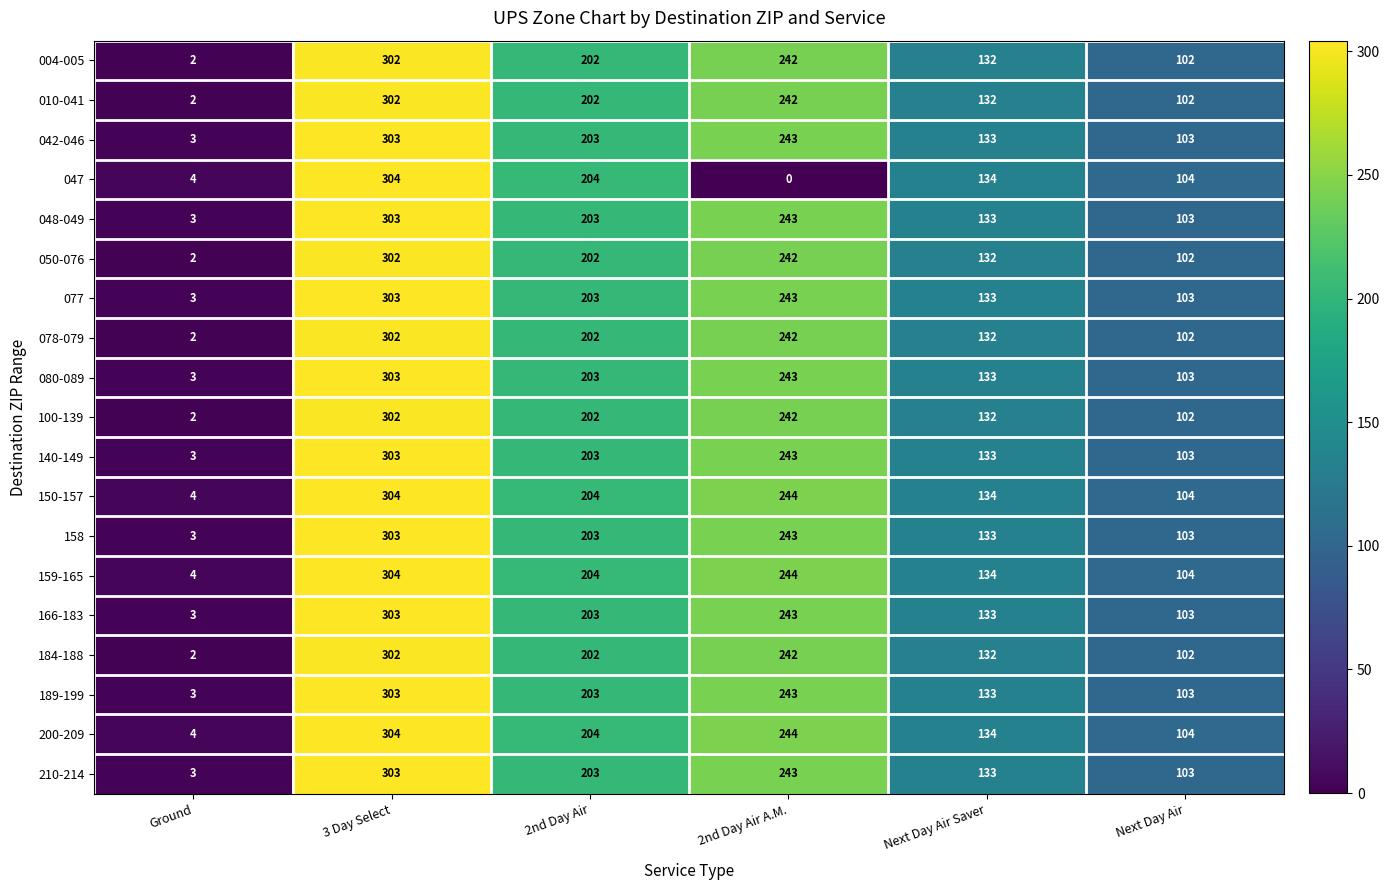

At which category is the sum across all series the highest?

3 Day Select